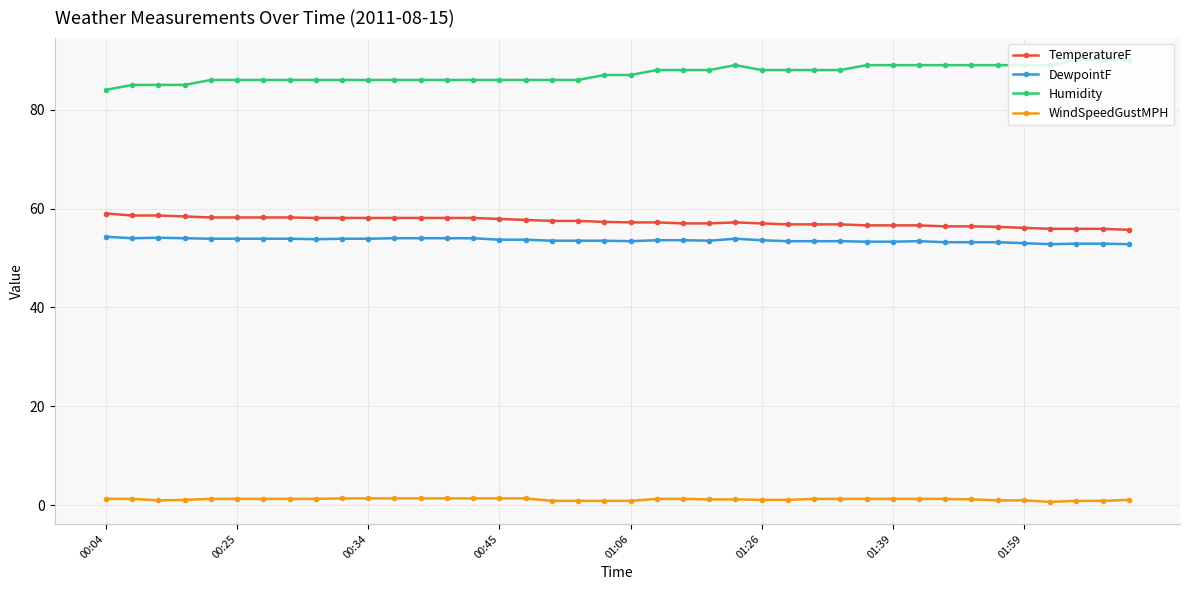

What is the difference between the maximum and minimum values in the DewpointF series?

1.5